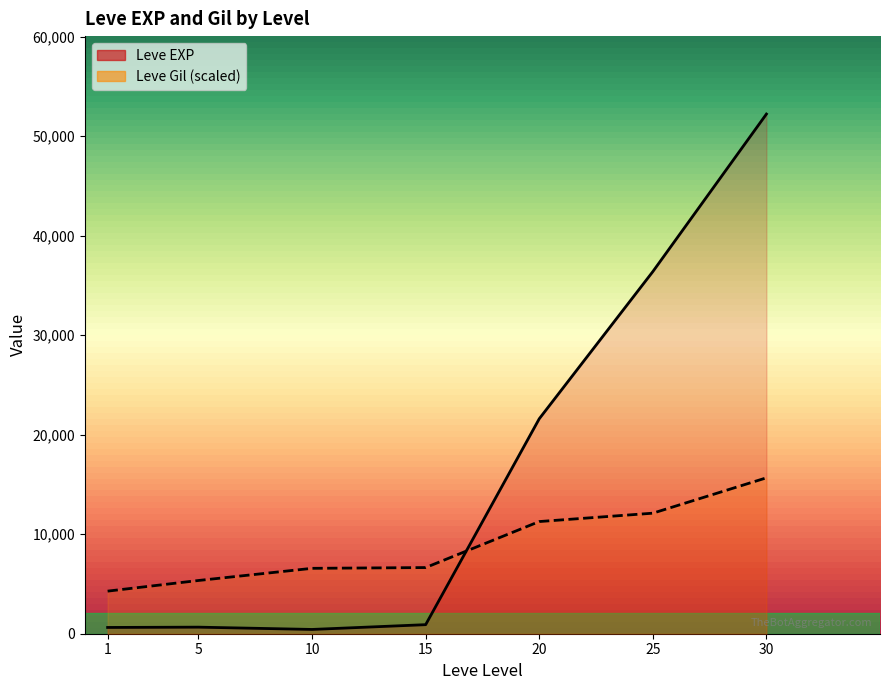

Which series has the widest spread of values?

Leve EXP